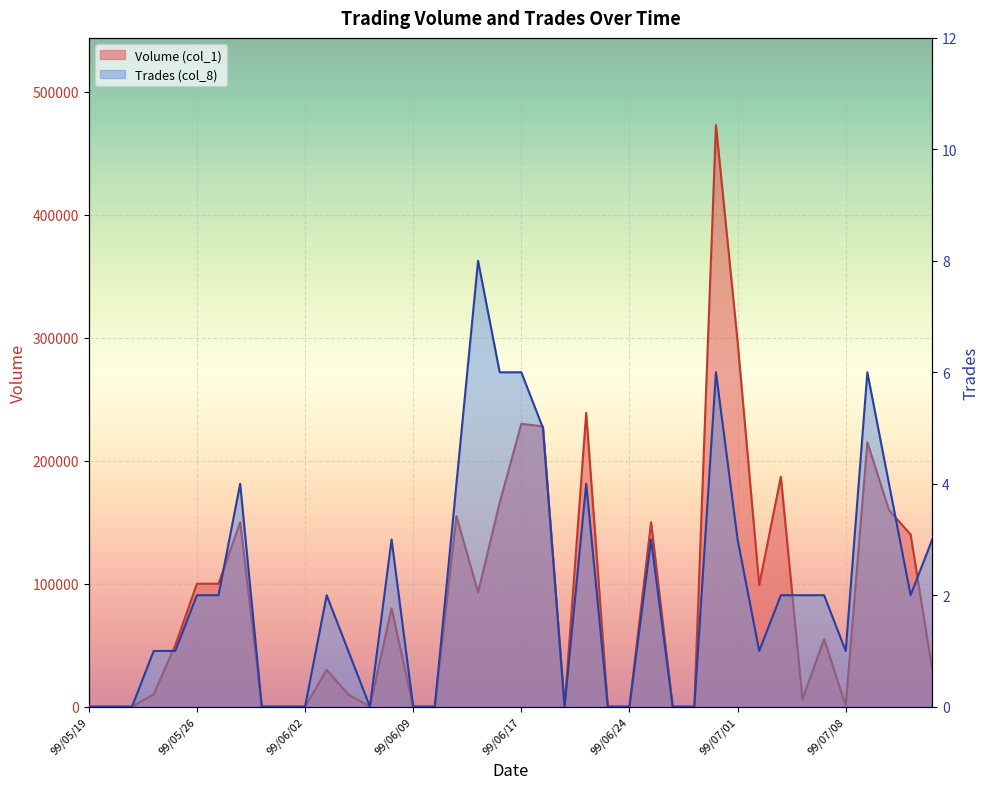

What is the difference between the maximum and second lowest values in the Volume (col_1) series?

473000